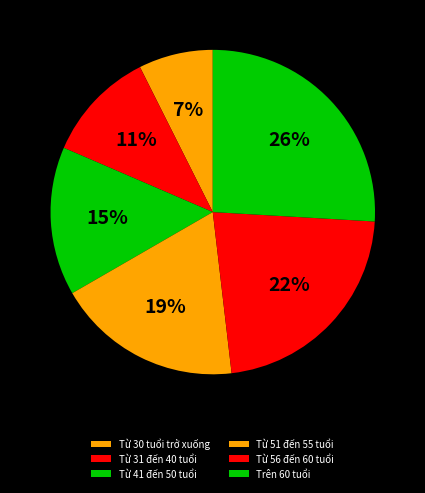

How many segments does this pie chart have?

6